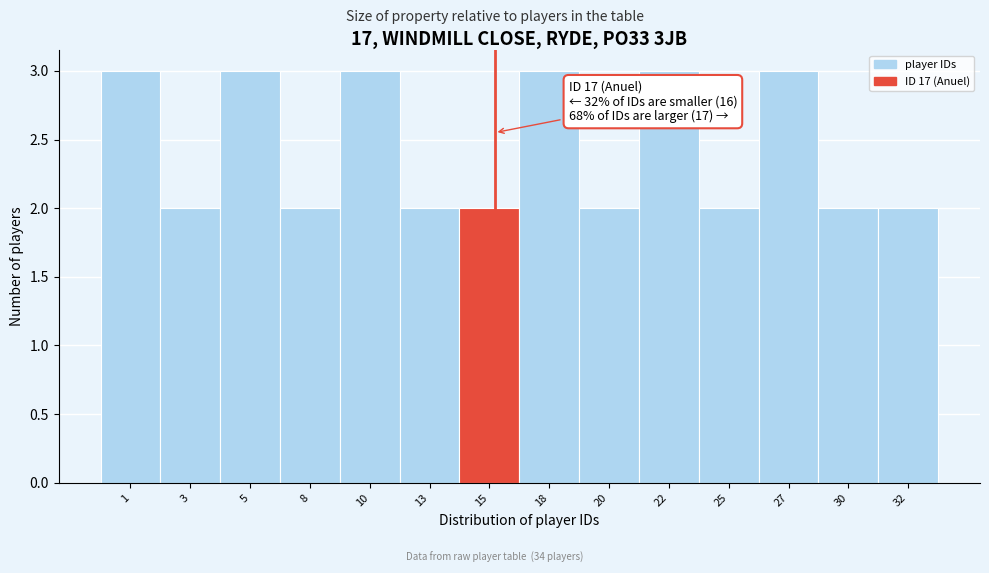

Reading right to left, what are all the values shown in this chart?

2	2	3	2	3	2	3	2	2	3	2	3	2	3